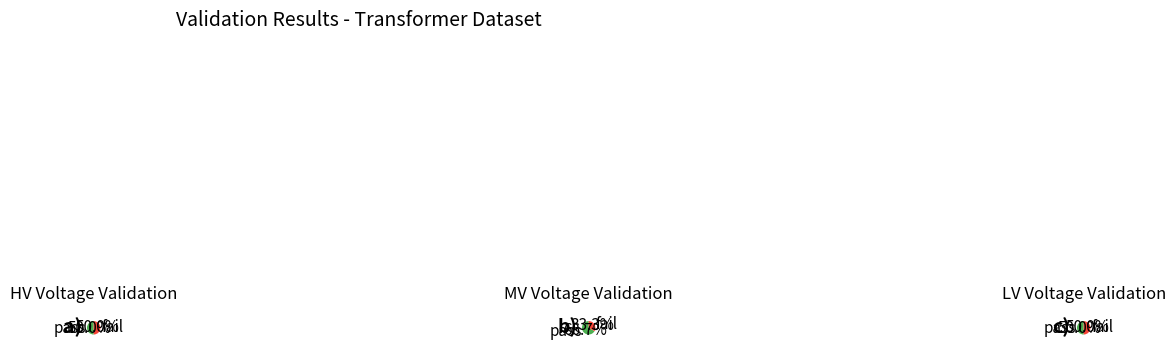

To the nearest percent, what is the average slice percentage?

50%